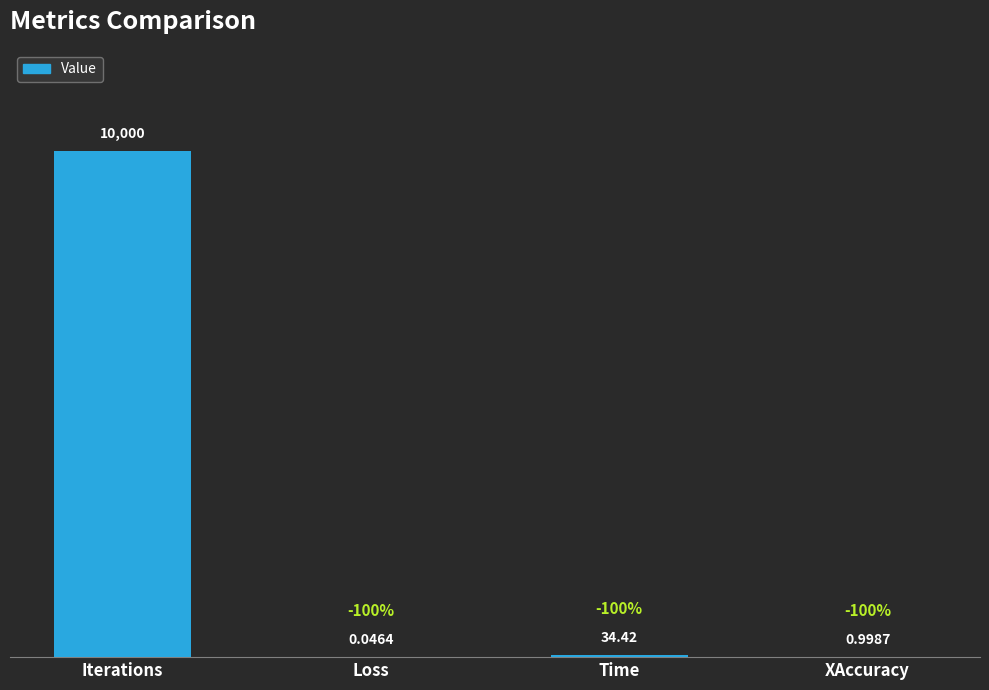

Rank the categories by value from highest to lowest.

Iterations, Time, XAccuracy, Loss